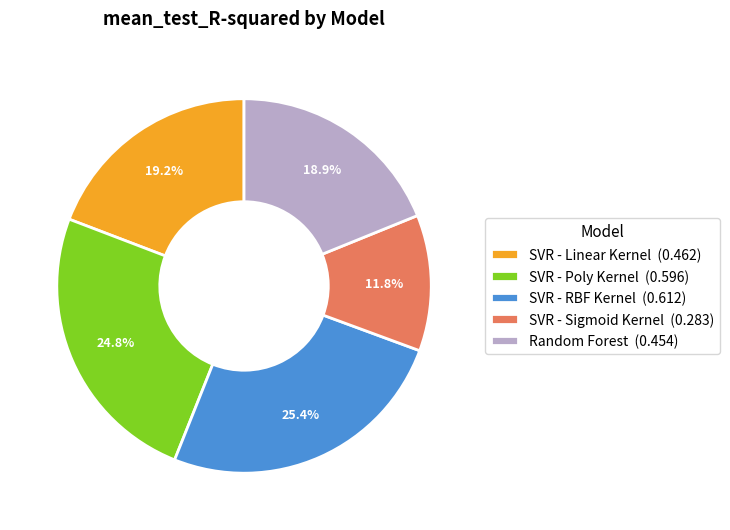

How many segments does this pie chart have?

5